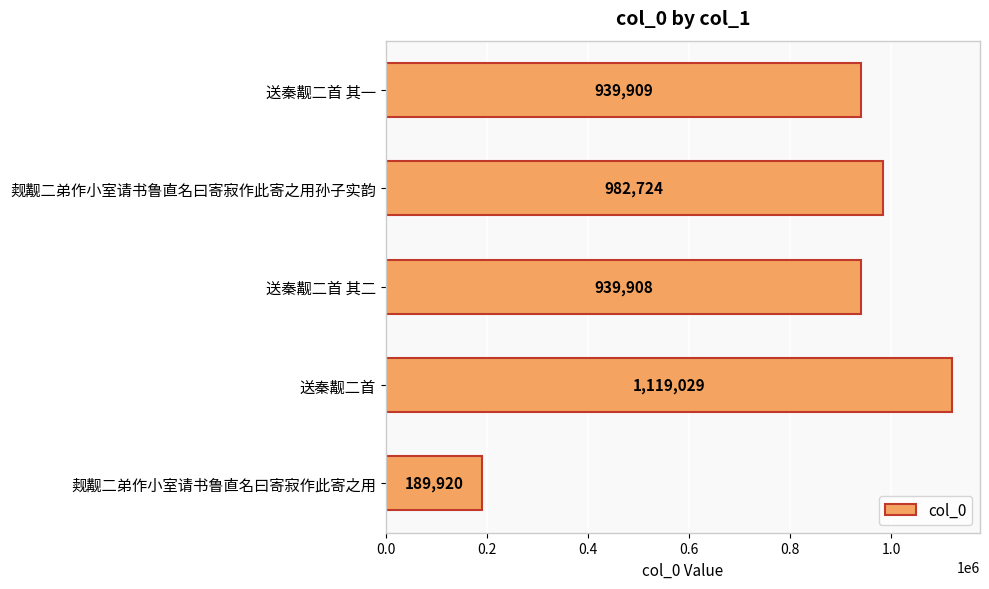

Reading top to bottom, extract all data points from this chart.

送秦觏二首 其一=939909	觌觏二弟作小室请书鲁直名曰寄寂作此寄之用孙子实韵=982724	送秦觏二首 其二=939908	送秦觏二首=1119029	觌觏二弟作小室请书鲁直名曰寄寂作此寄之用=189920